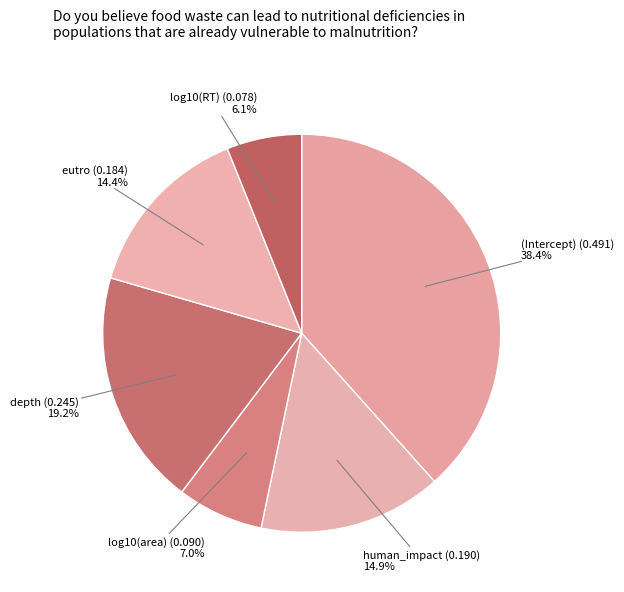

How many segments does this pie chart have?

6